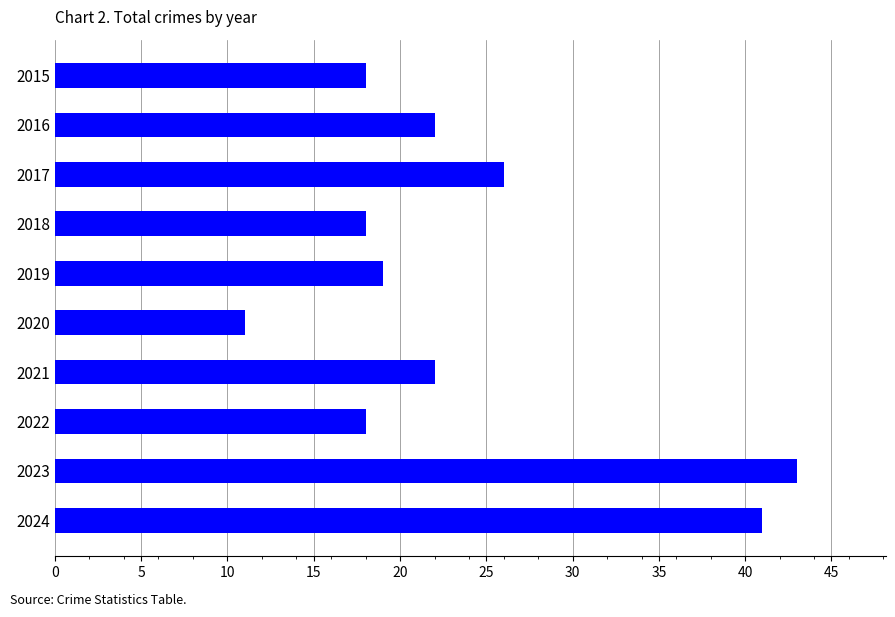

The chart shows a value of 25 at 2022. True or false?

False